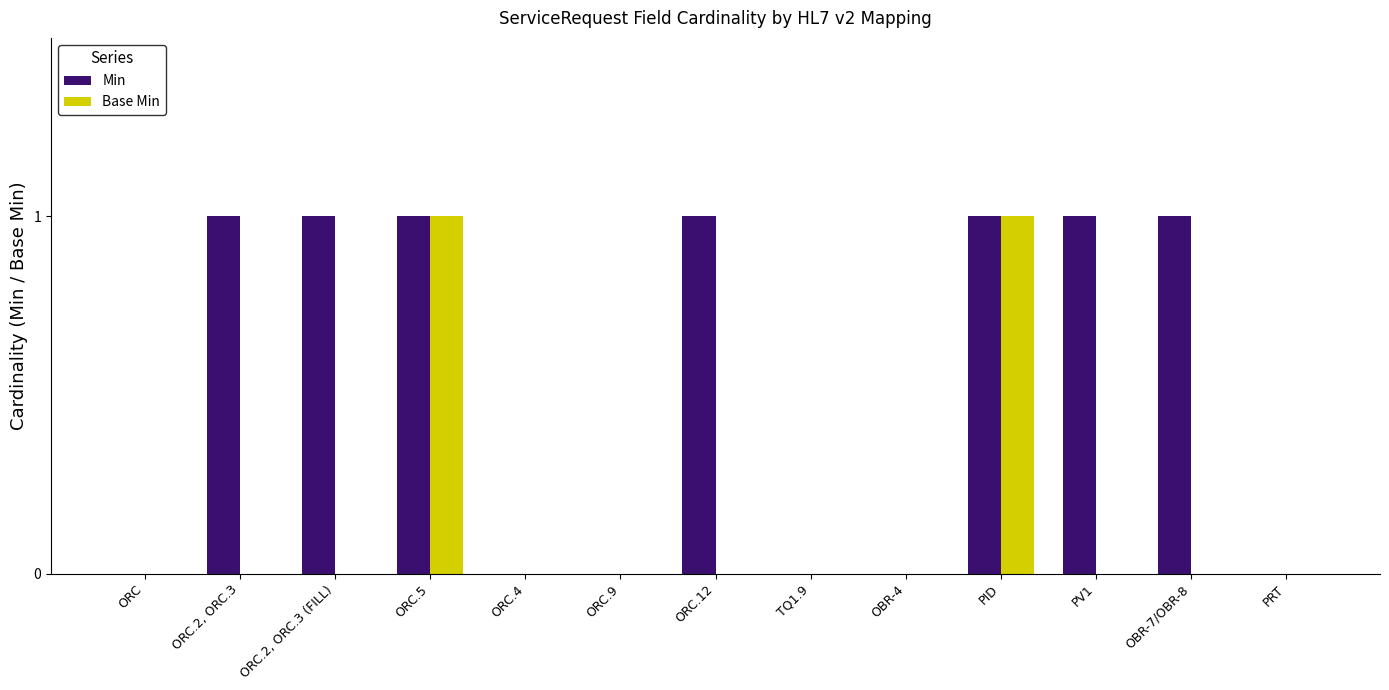

Reading left to right, extract all data points from this chart.

Min: ORC=0	ORC.2, ORC.3=1	ORC.2, ORC.3 (FILL)=1	ORC.5=1	ORC.4=0	ORC.9=0	ORC.12=1	TQ1.9=0	OBR-4=0	PID=1	PV1=1	OBR-7/OBR-8=1	PRT=0
Base Min: ORC=0	ORC.2, ORC.3=0	ORC.2, ORC.3 (FILL)=0	ORC.5=1	ORC.4=0	ORC.9=0	ORC.12=0	TQ1.9=0	OBR-4=0	PID=1	PV1=0	OBR-7/OBR-8=0	PRT=0